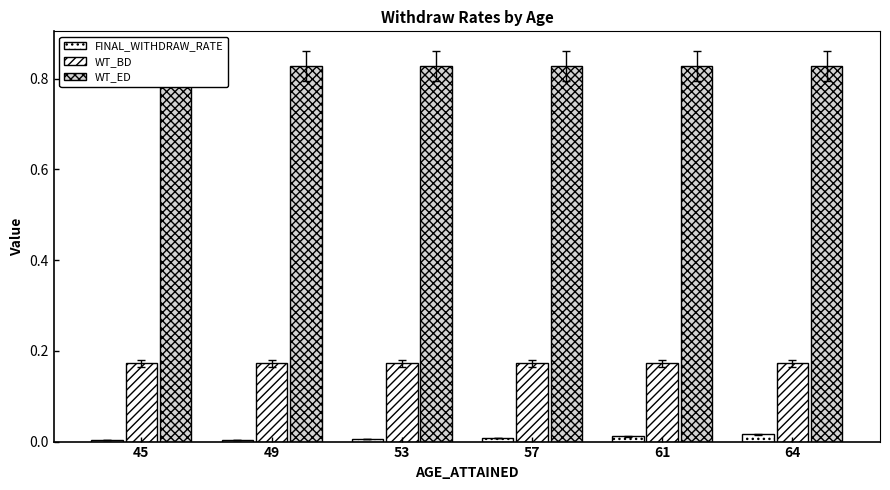

True or false: WT_ED has a value of 0.5 at 57.

False